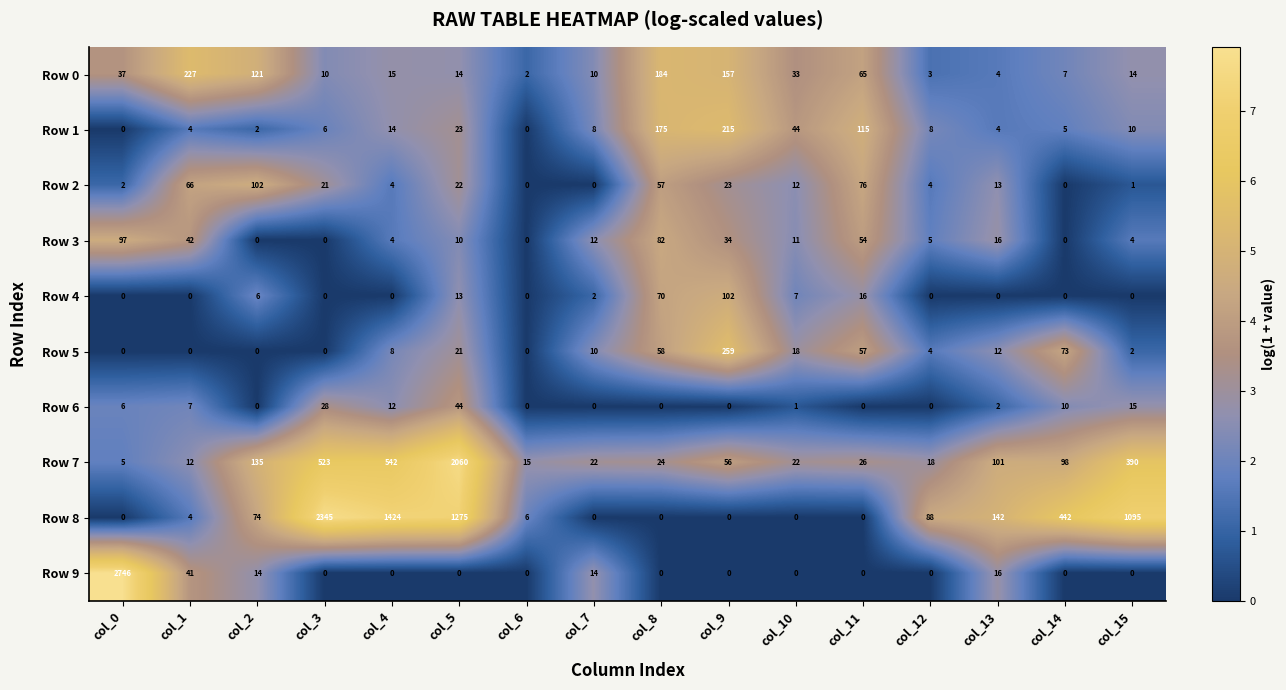

What value does the Row 7 series have at col_15, to the nearest 10?

390